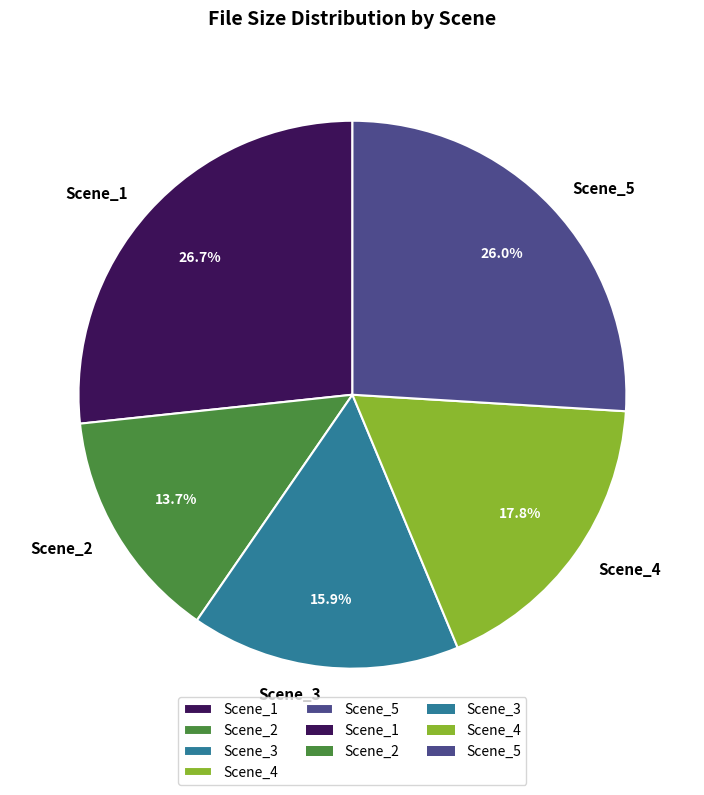

What portion of the pie excludes Scene_1?

73.3%